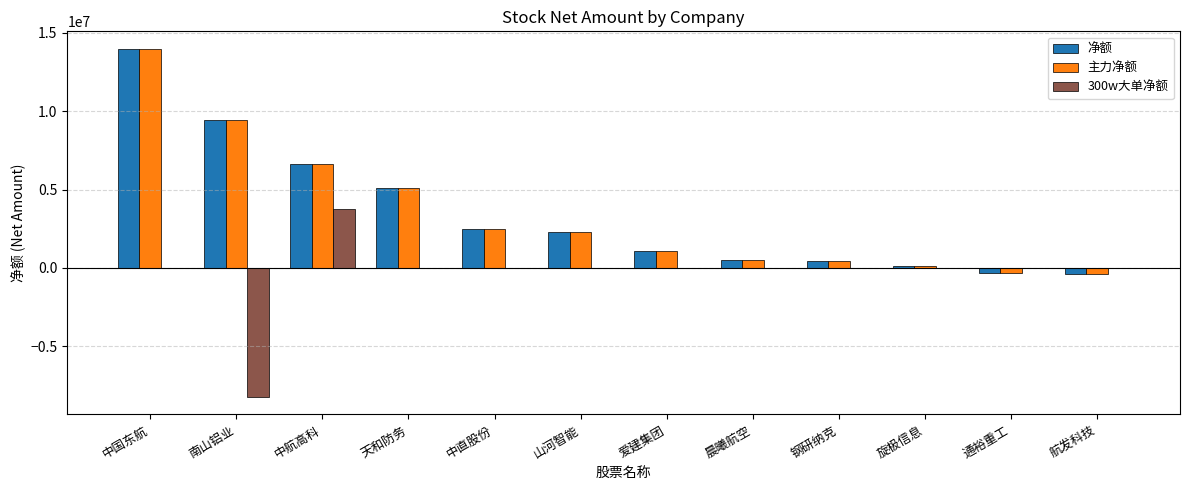

Is the value of 净额 at 南山铝业 greater than the value of 300w大单净额 at 中直股份?

Yes